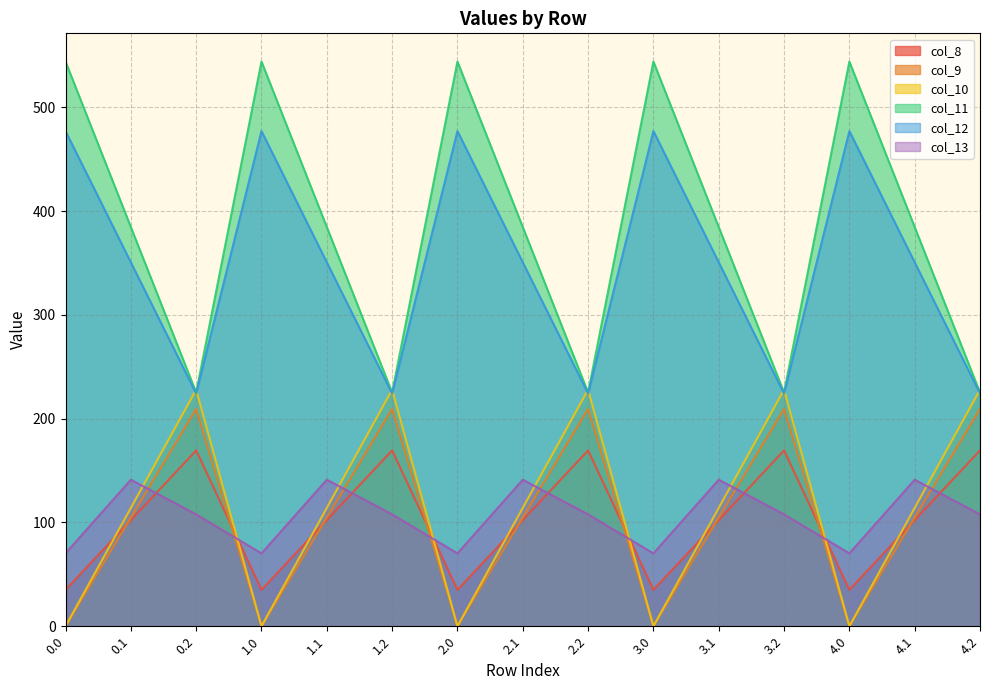

What is the sum of all col_8 values?

1533.8